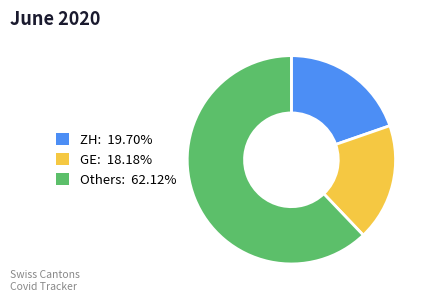

How many segments does this pie chart have?

3